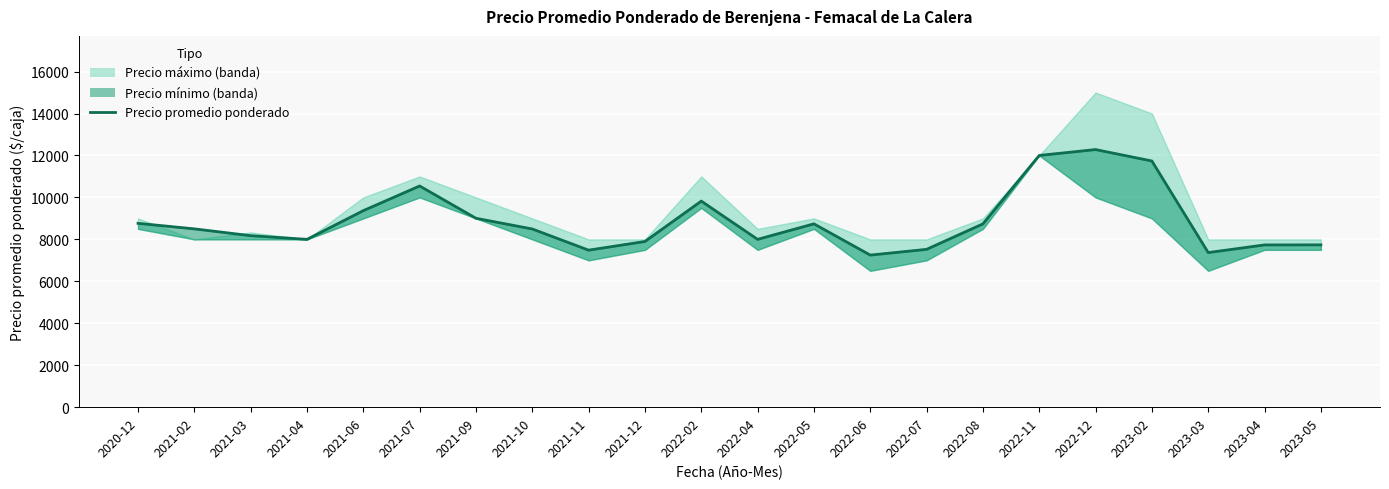

What is the maximum value shown in the chart?

12281